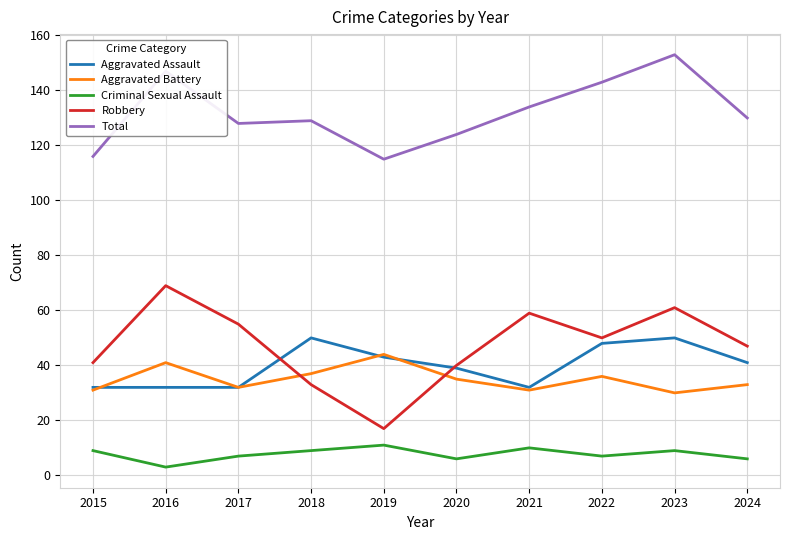

At how many categories does at least one series exceed 19?

10